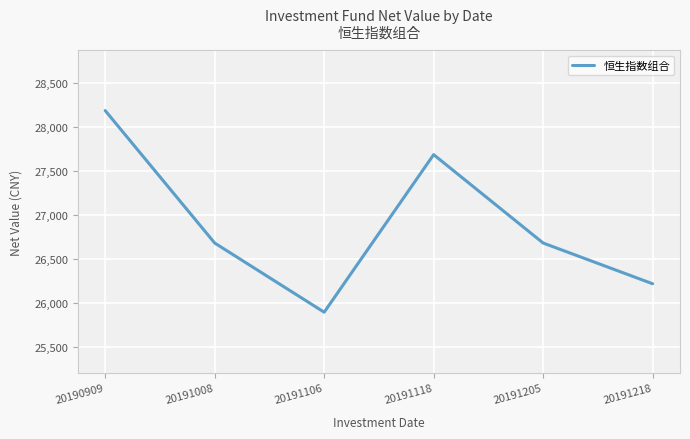

Reading right to left, what are all the values shown in this chart?

20191218=26217.0	20191205=26681.0	20191118=27688.0	20191106=25893.0	20191008=26681.0	20190909=28189.8